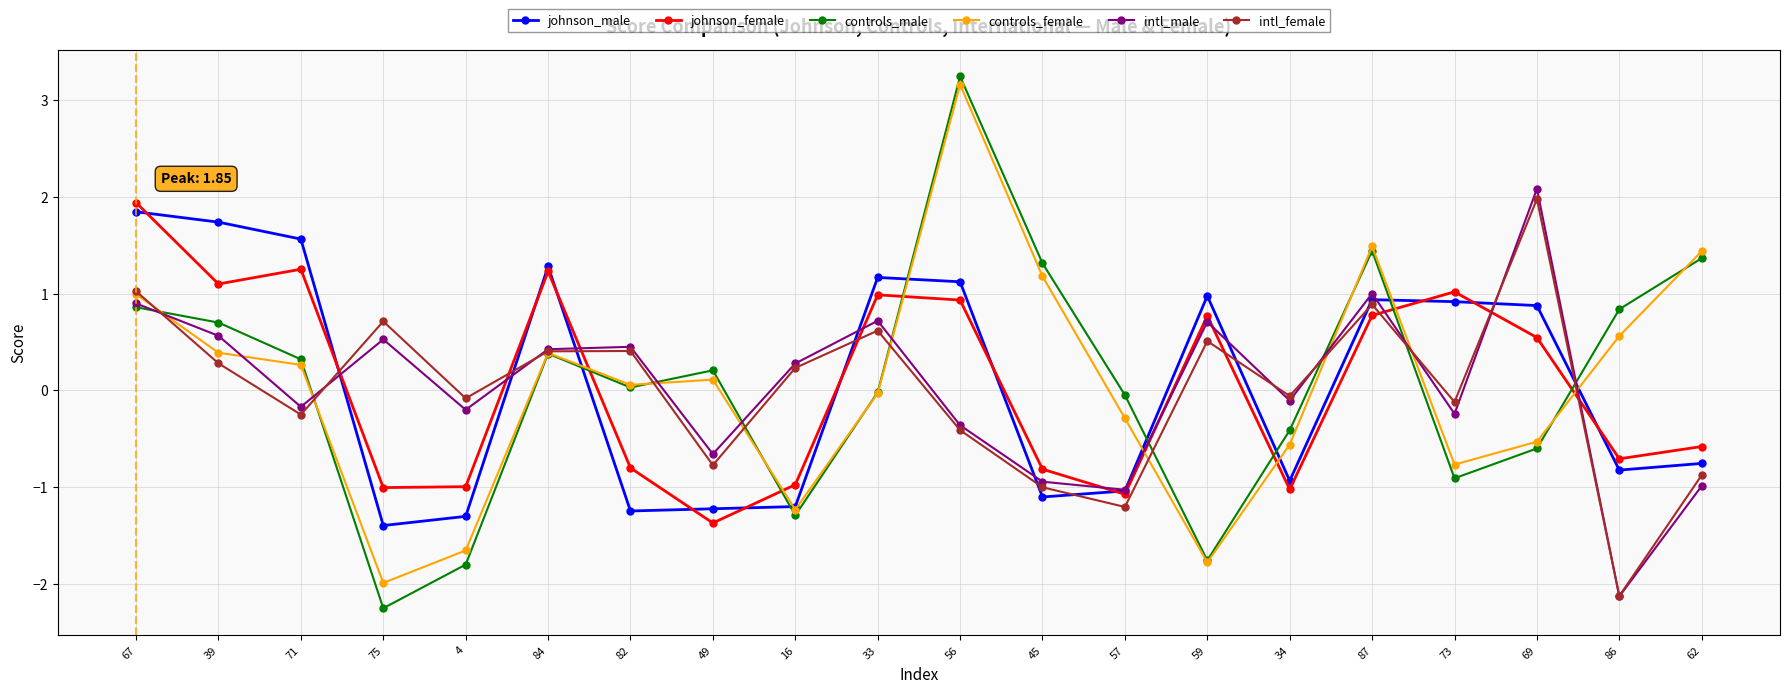

True or false: intl_female has a value of 0.3 at 39.

True